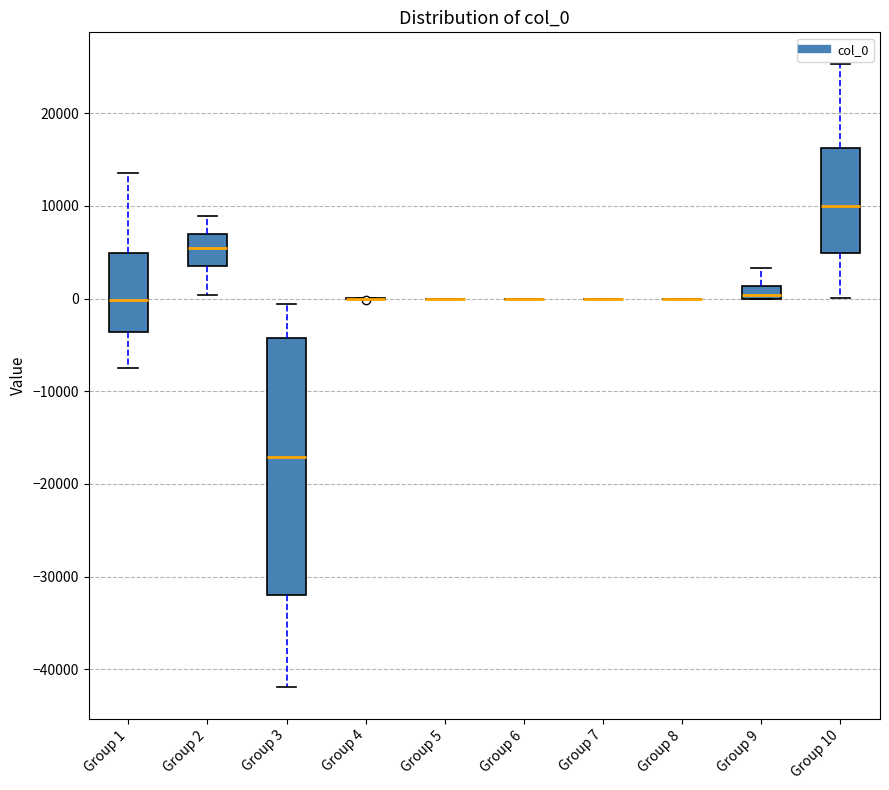

Where does the upper whisker of the box for Group 3 end on the y-axis? The values are not printed on the chart, so give them approximately, as read against the axis.

-1000